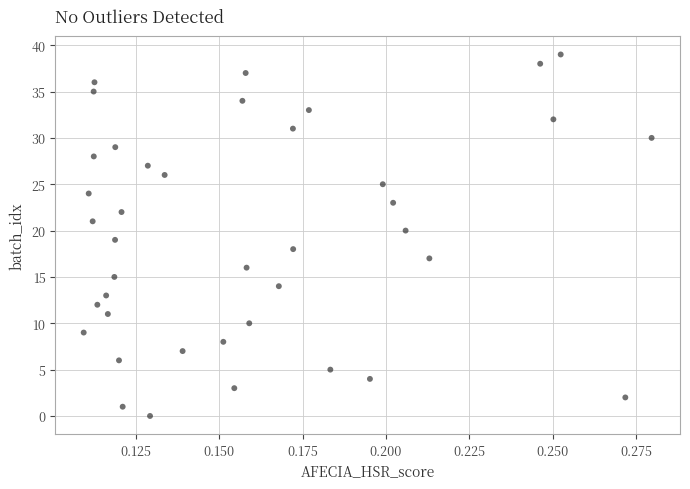

What is the range of Y values (max minus min)?

39